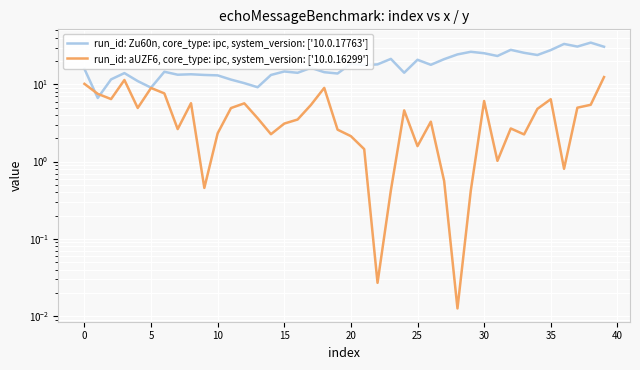

Which series has the largest total across all categories?

run_id: Zu60n, core_type: ipc, system_version: ['10.0.17763']